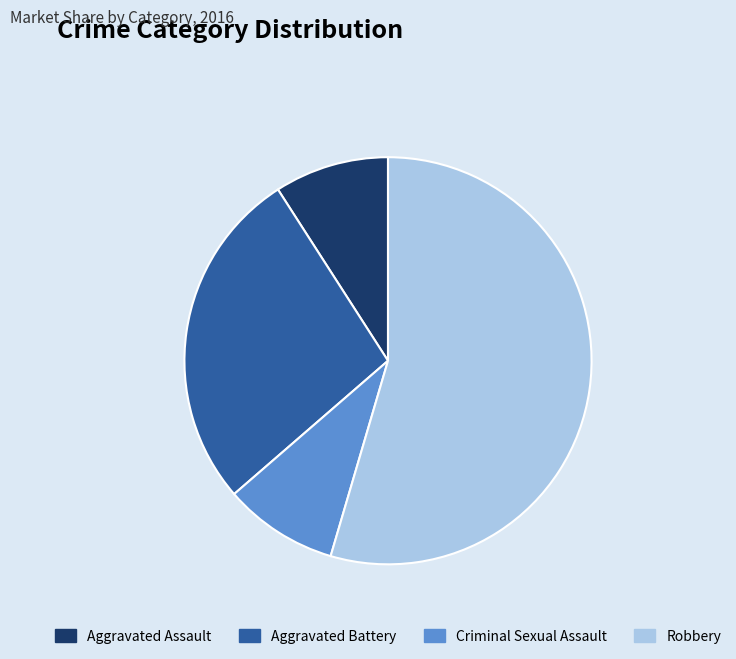

Between Aggravated Assault and Robbery, which is larger?

Robbery